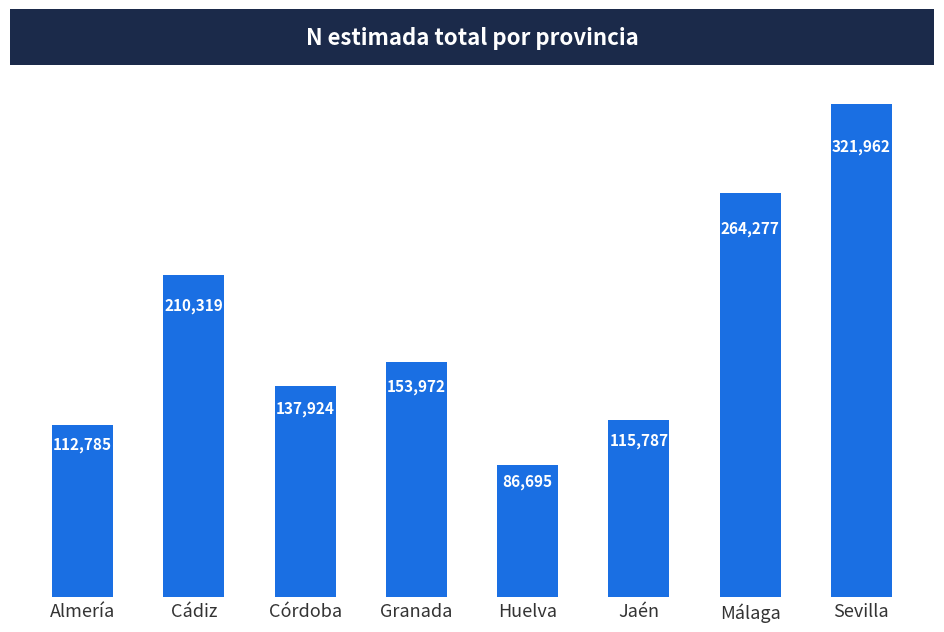

Approximately how many times larger is the value at Málaga compared to Córdoba?

1.9